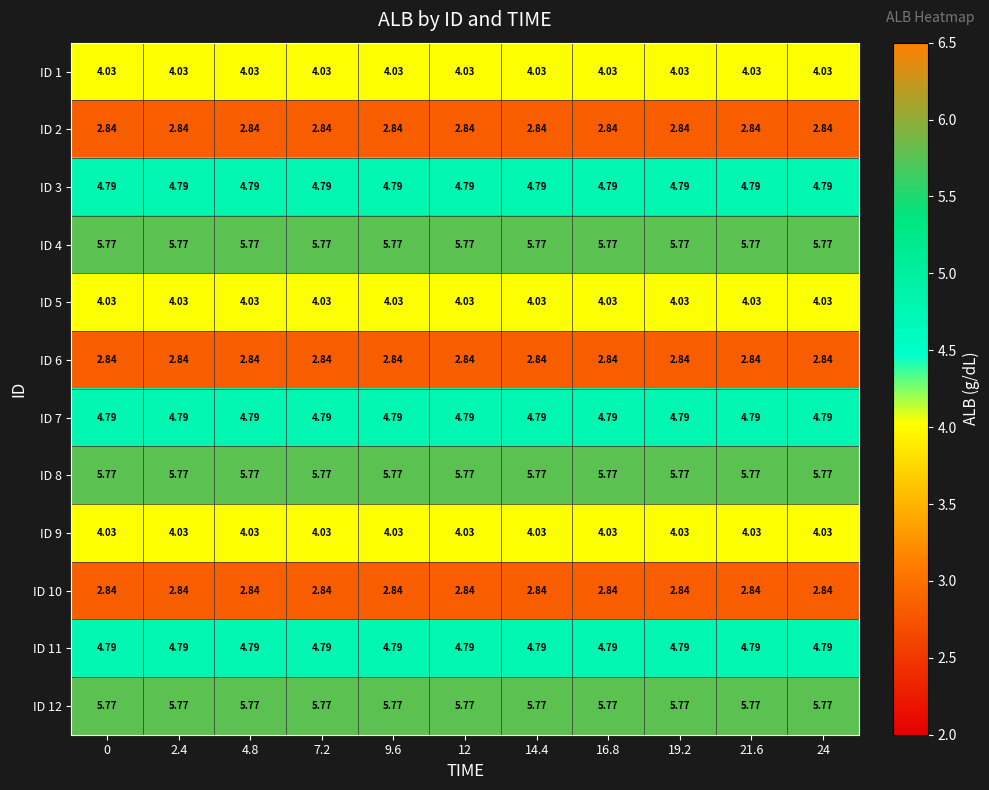

Is the value of ID 12 at 21.6 greater than the value of ID 6 at 14.4?

Yes